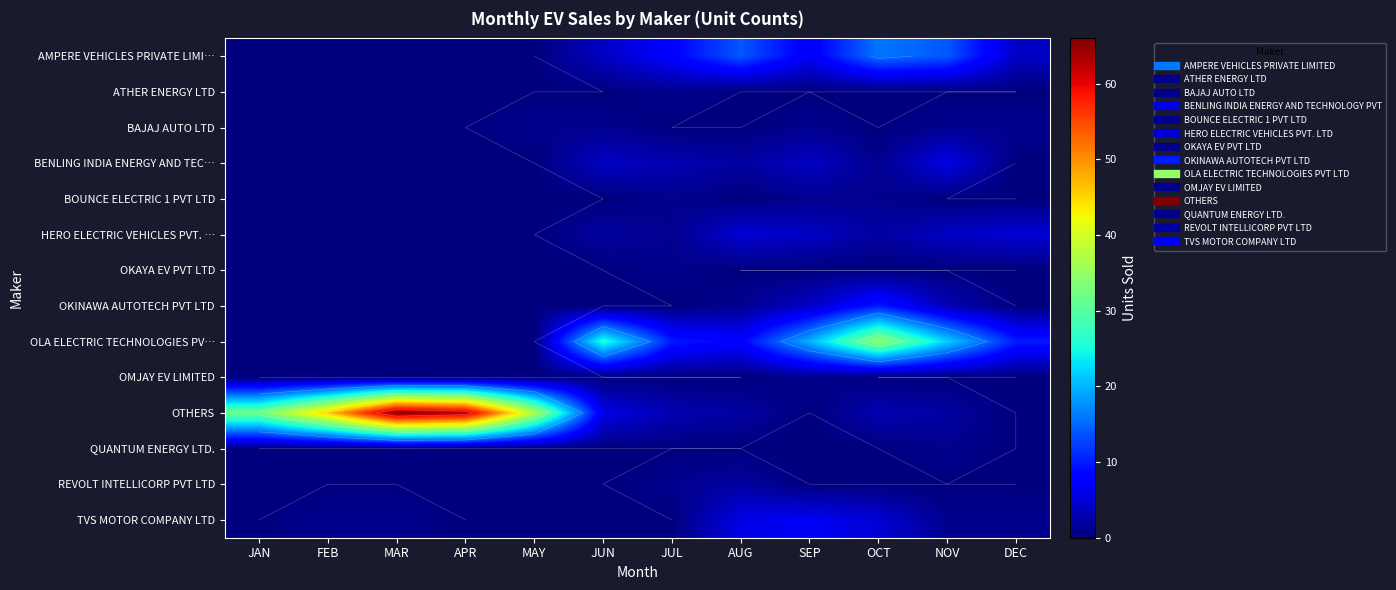

What is the total value across all series at NOV?

54